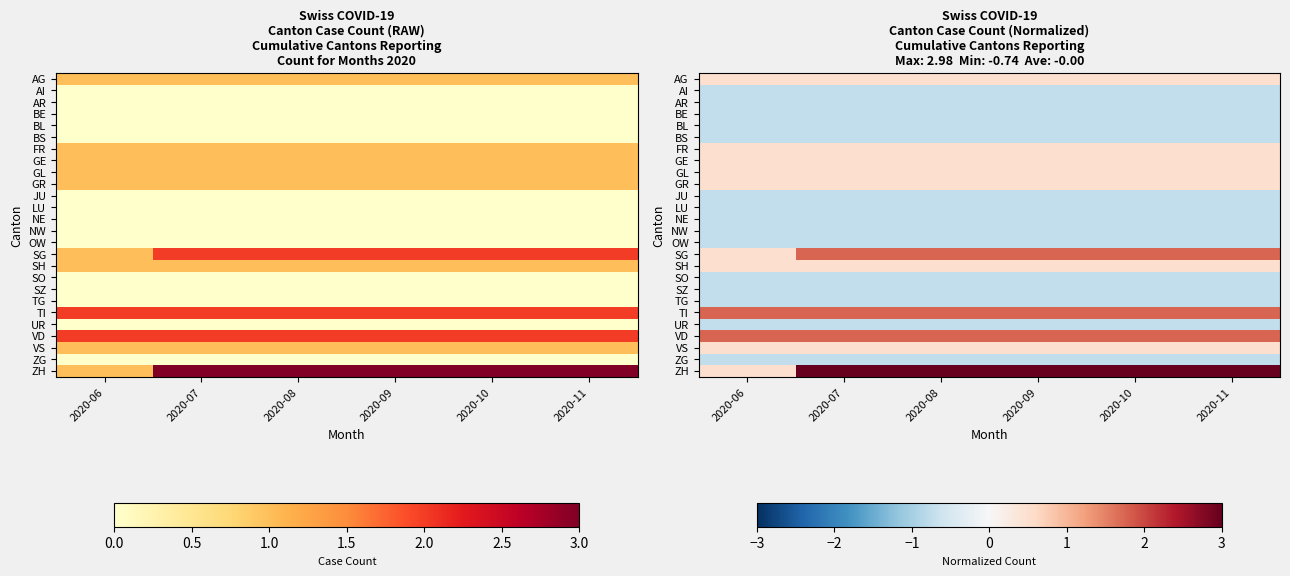

At which category does the chart reach its peak across all series?

2020-07